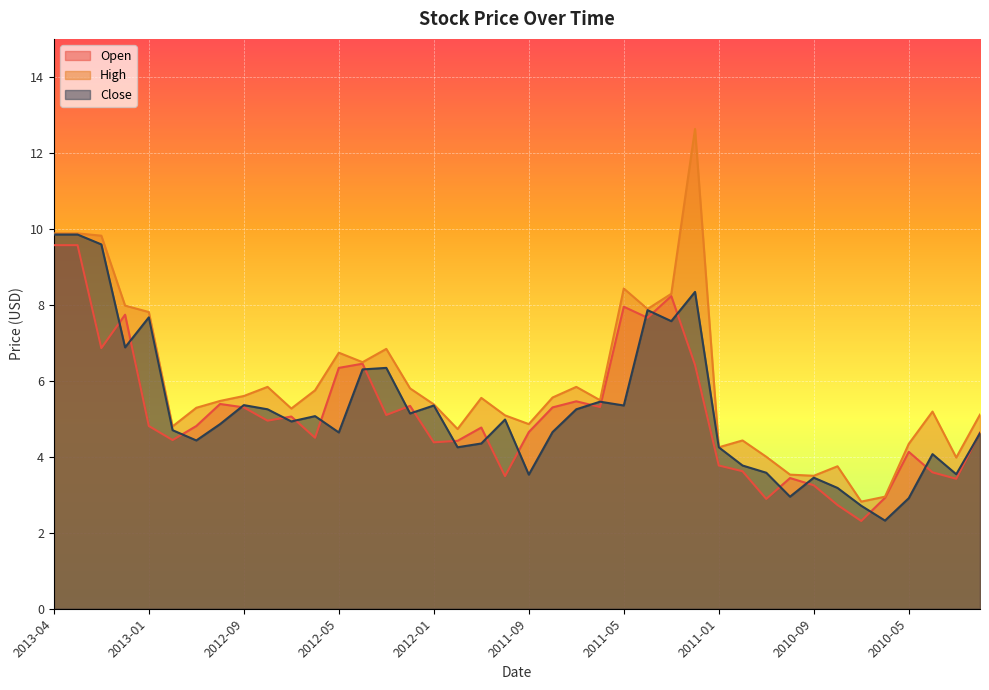

At which label does Close reach its peak?

2013-04